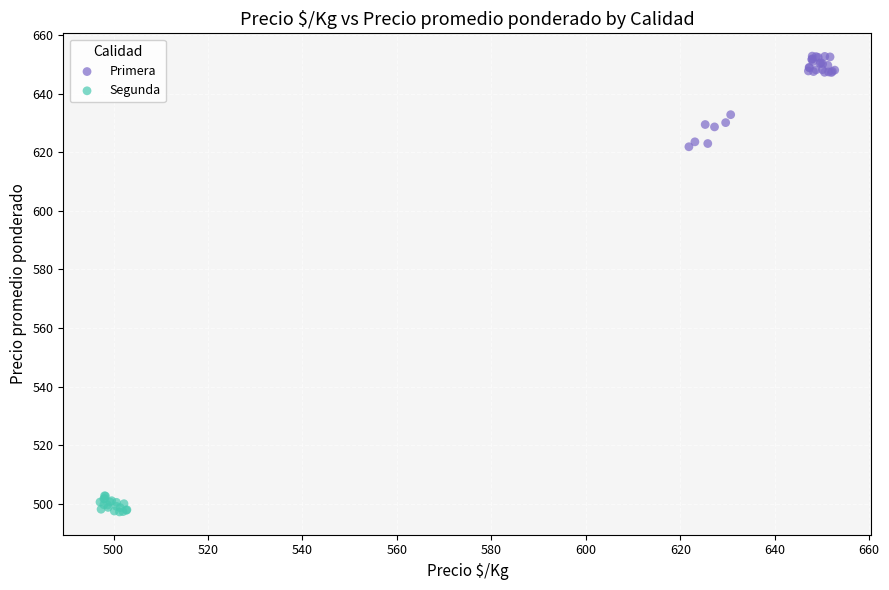

Which series has the largest Y range (max minus min)?

Primera